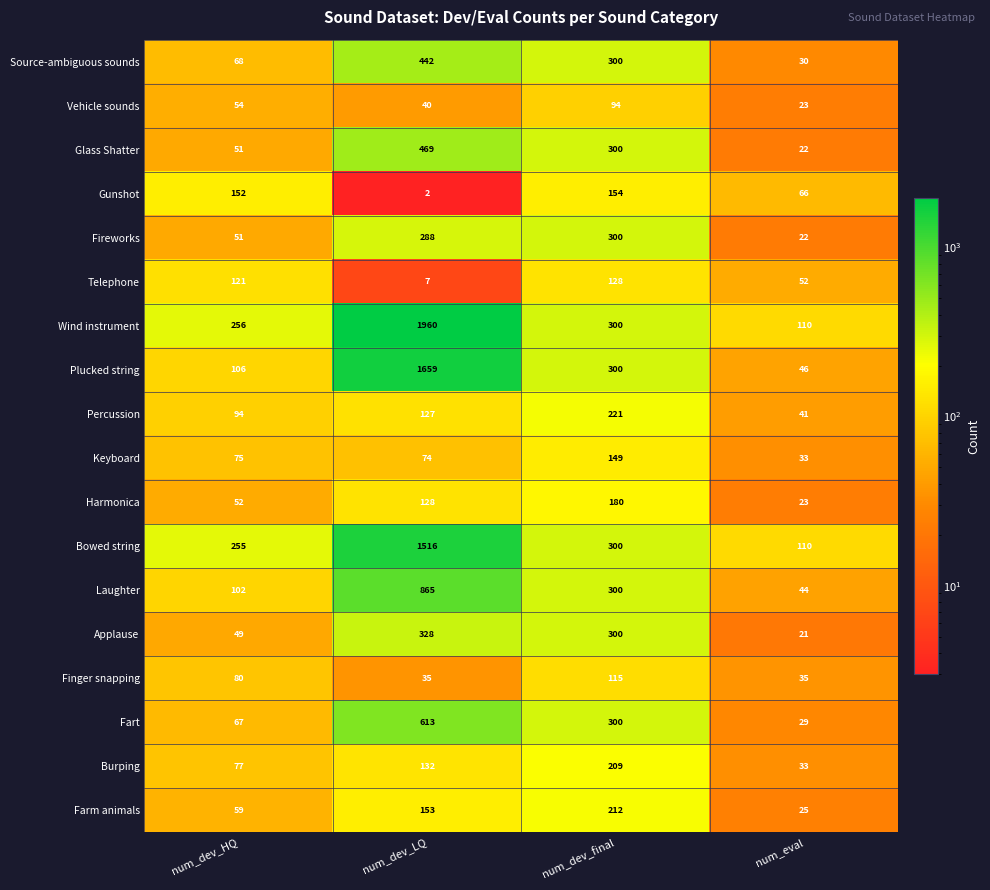

What is the total value across all series at num_dev_LQ?

8838